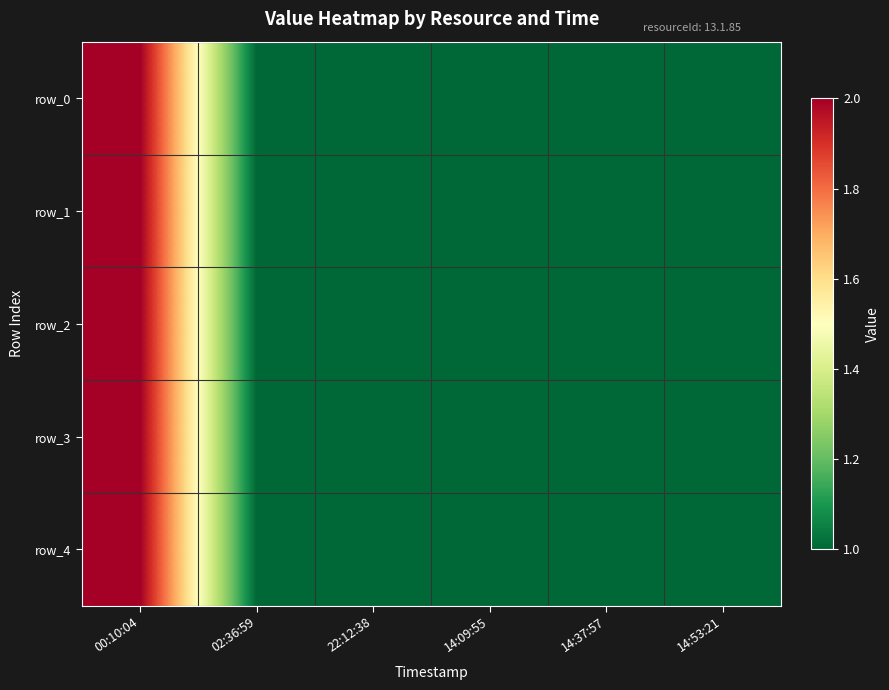

What is the sum of all row_4 values?

7